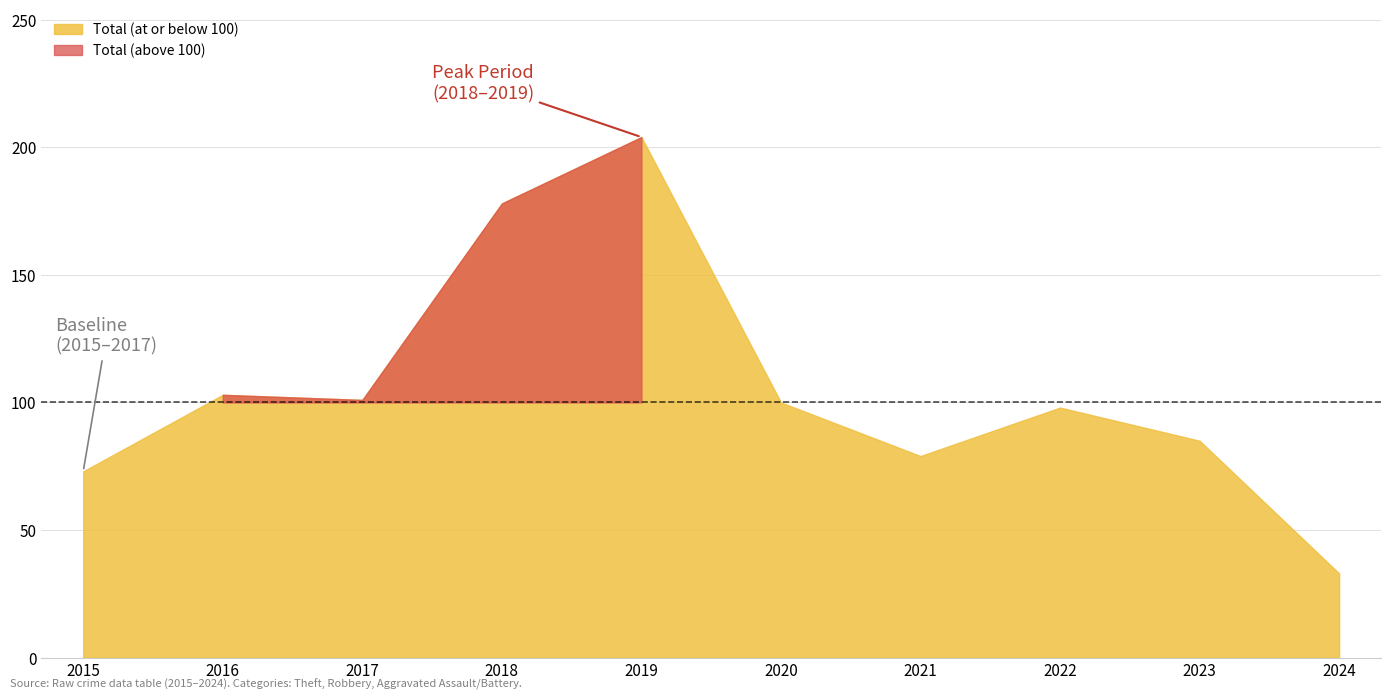

Reading left to right, extract all data points from this chart.

Theft: 54	63	50	109	138	53	29	49	34	14
Robbery: 15	35	34	56	54	37	39	32	34	11
Aggravated Assault: 1	2	7	8	5	4	2	5	3	2
Aggravated Battery: 1	3	9	4	5	6	8	9	14	6
Total: 73	103	101	178	204	100	79	98	85	33